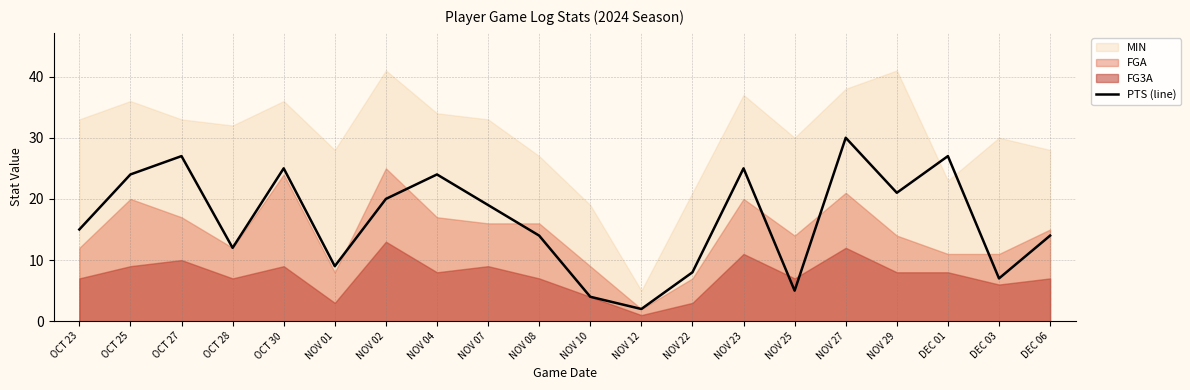

True or false: there are more than 1 points higher than both neighbors.

True